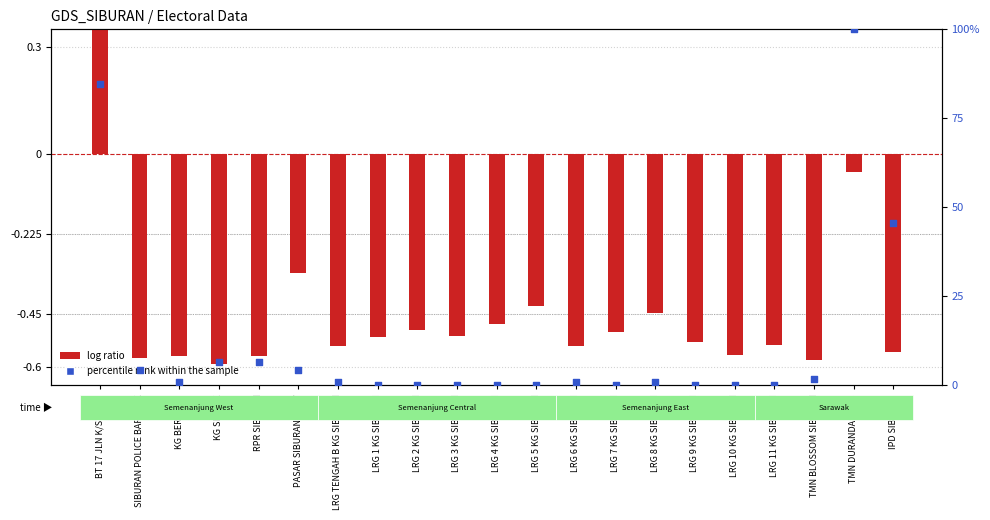

Is the value of percentile rank within the sample at TMN BLOSSOM SIBURAN greater than the value of log ratio at TMN BLOSSOM SIBURAN?

Yes